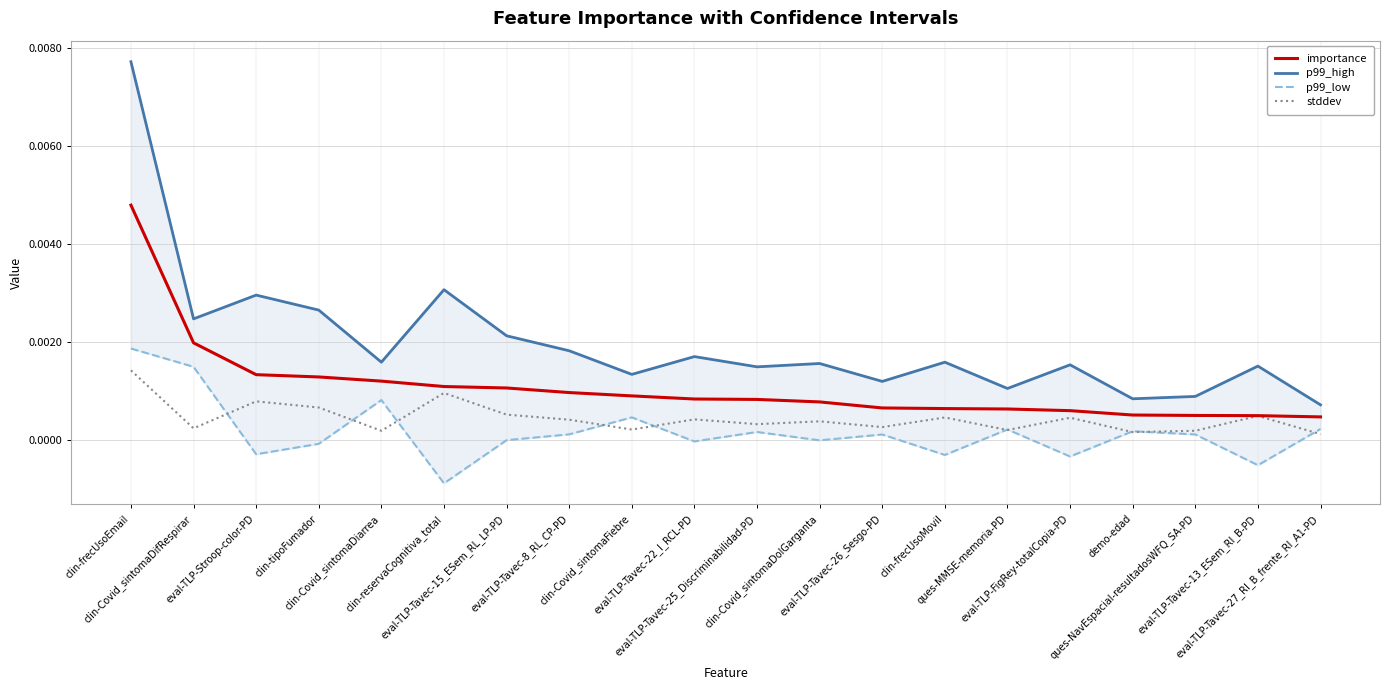

Which series has the largest range (max minus min)?

p99_high